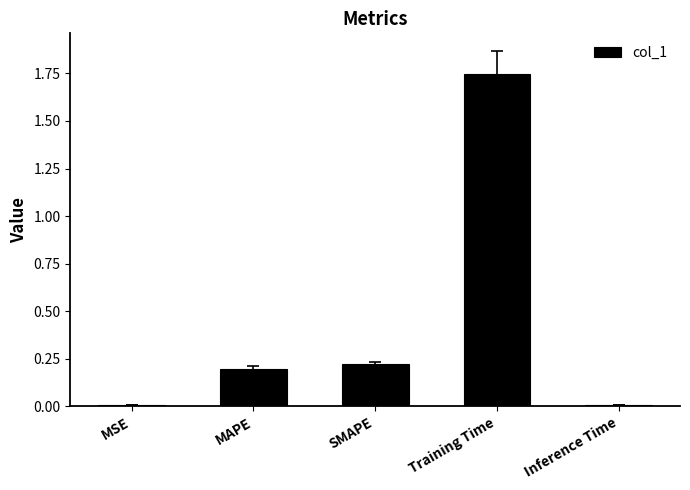

What is the label of the 1st bar from the left?

MSE